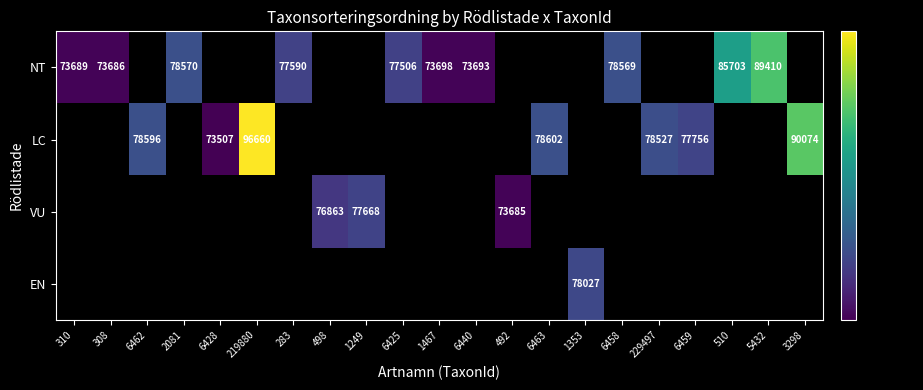

The NT series shows 73689 at 310. True or false?

True